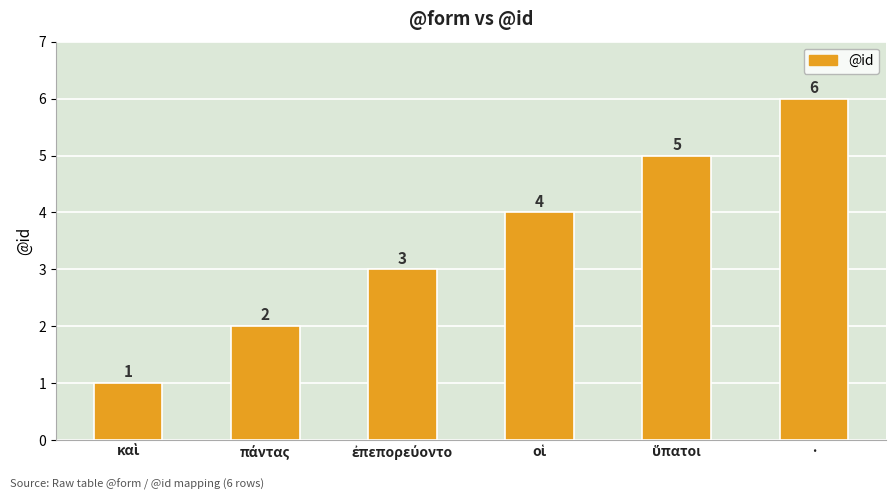

What is the value of the 3rd bar from the left?

3